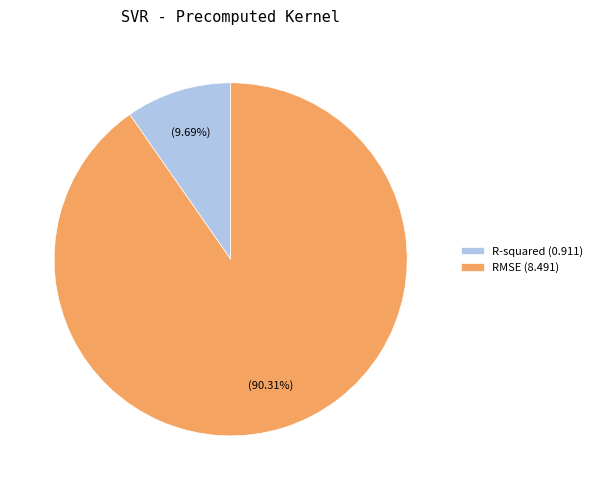

To the nearest percent, what is the difference between the R-squared and RMSE slice percentages?

81%